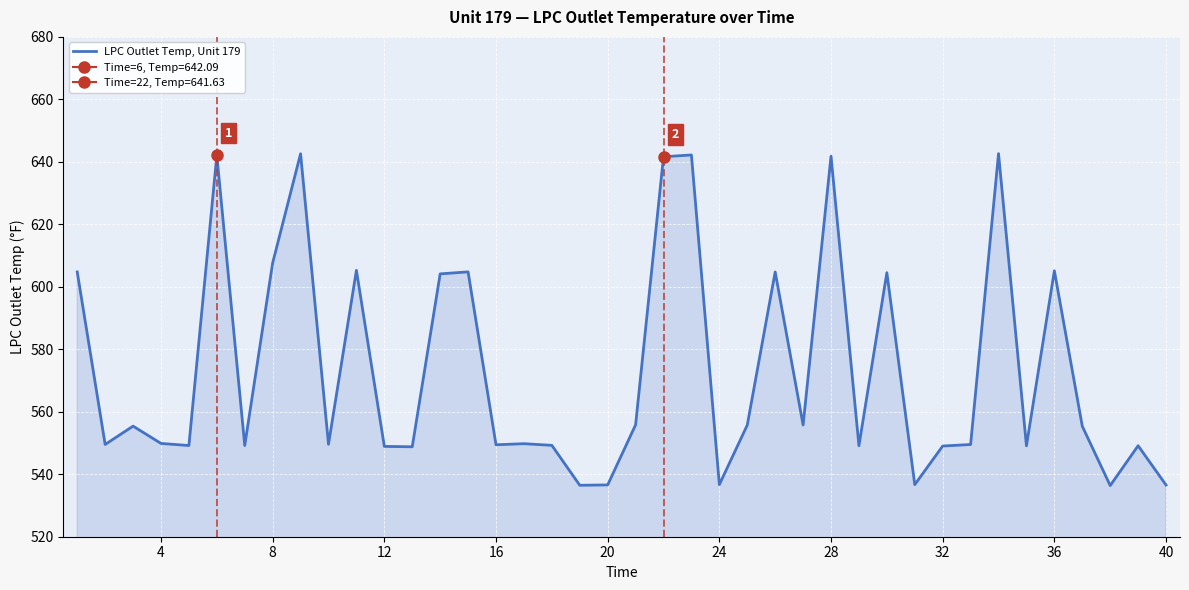

Is it true that LPC Outlet Temp, Unit 179 equals 536.6 at 20?

True